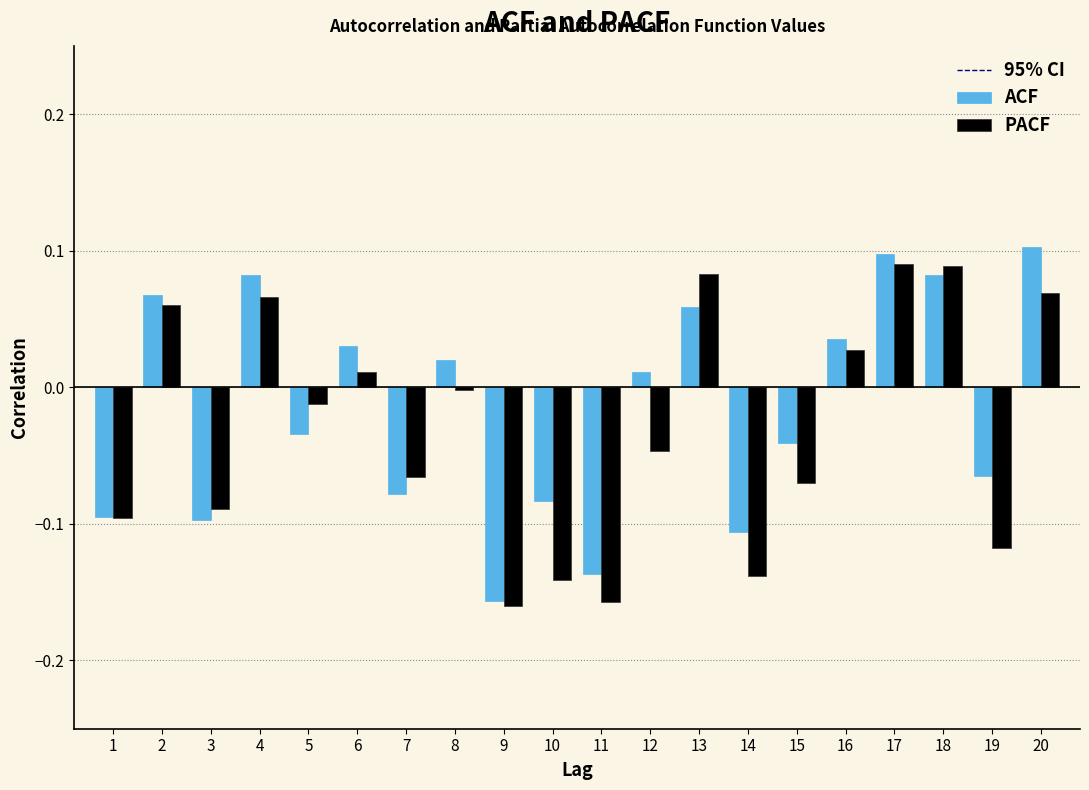

Is it true that ACF equals 0.1 at 18?

True